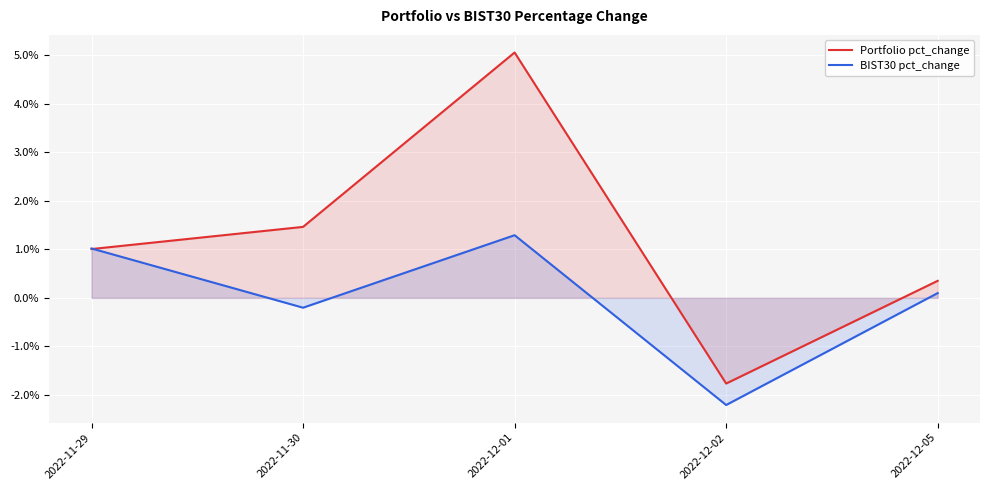

Is the value of BIST30 pct_change at 2022-12-02 greater than the value of Portfolio pct_change at 2022-12-05?

No